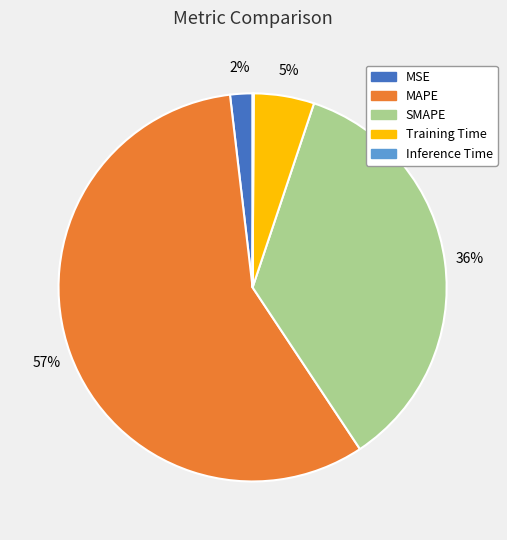

To the nearest percent, what is the difference between the largest and smallest slice percentages?

57%